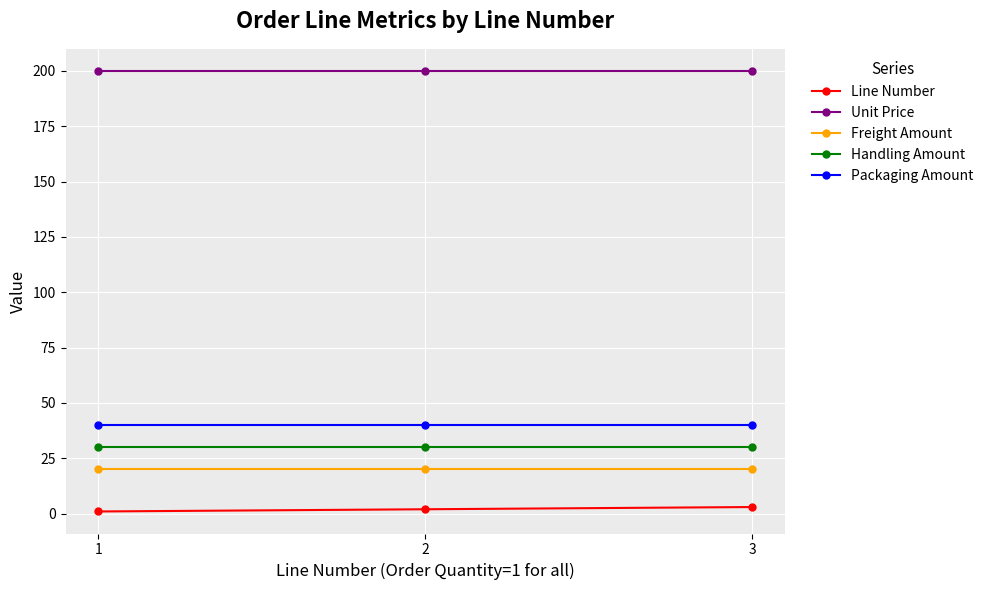

What is the sum of all Line Number values?

6